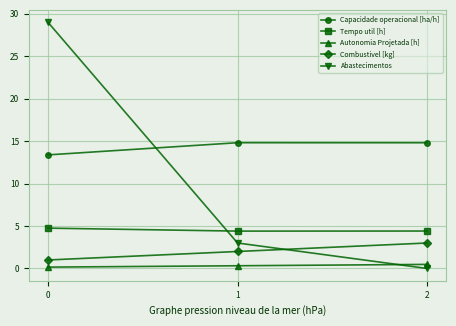

What is the difference between the second highest and minimum values in the Combustivel [kg] series?

1.0